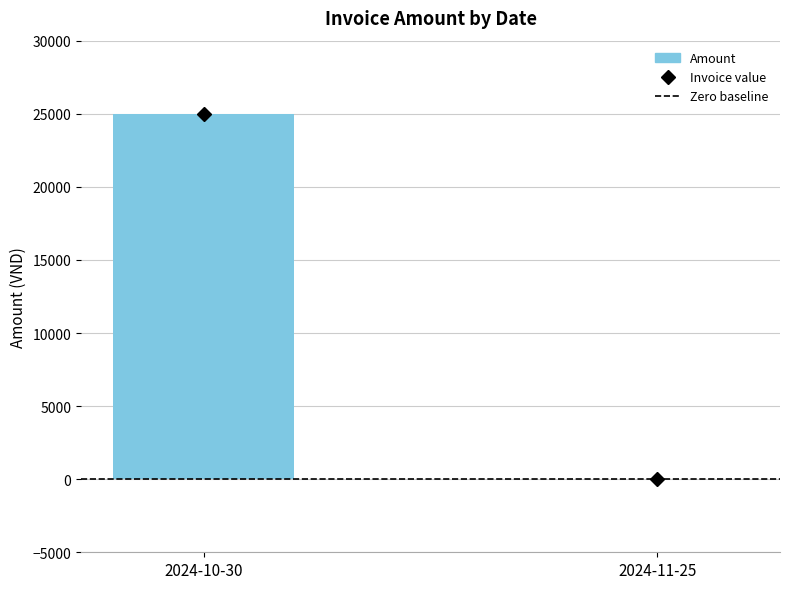

What is the change in value from 2024-10-30 to 2024-11-25?

-25000